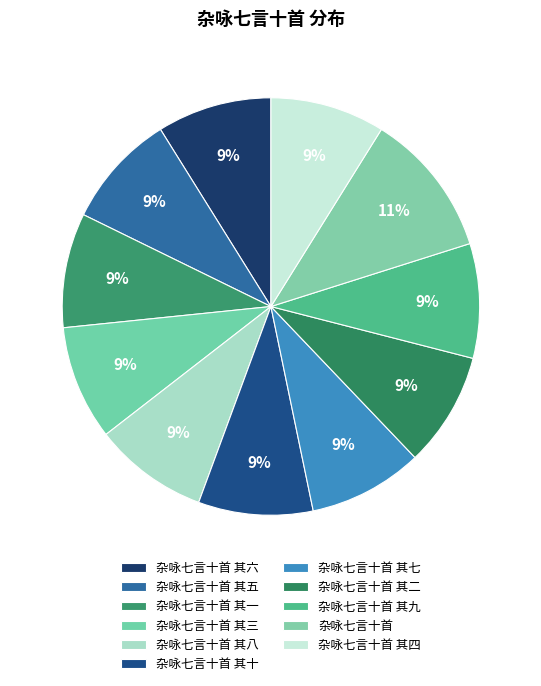

How many segments does this pie chart have?

11